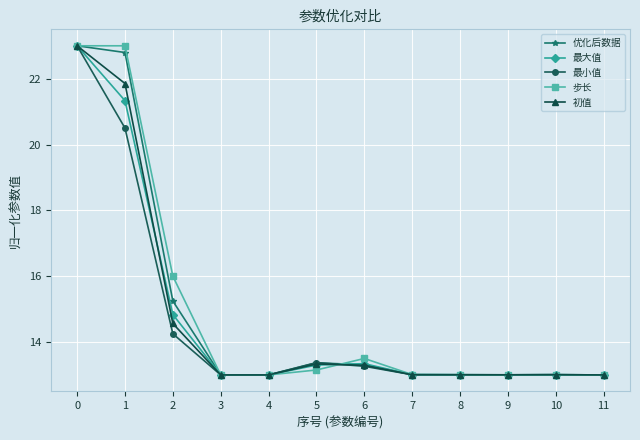

What is the value of the 最小值 point at the 1st from the left?

23.0